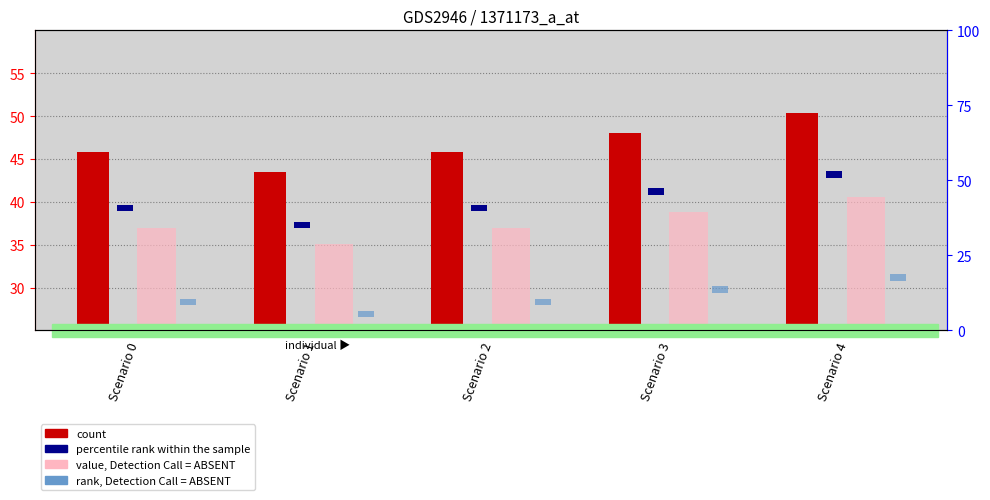

What is the greatest value displayed?

50.4